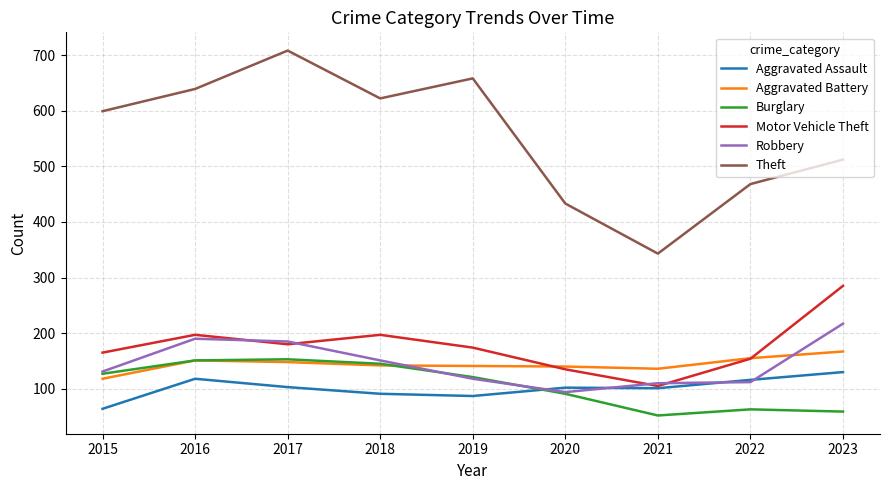

True or false: Theft and Aggravated Battery intersect in this chart.

False